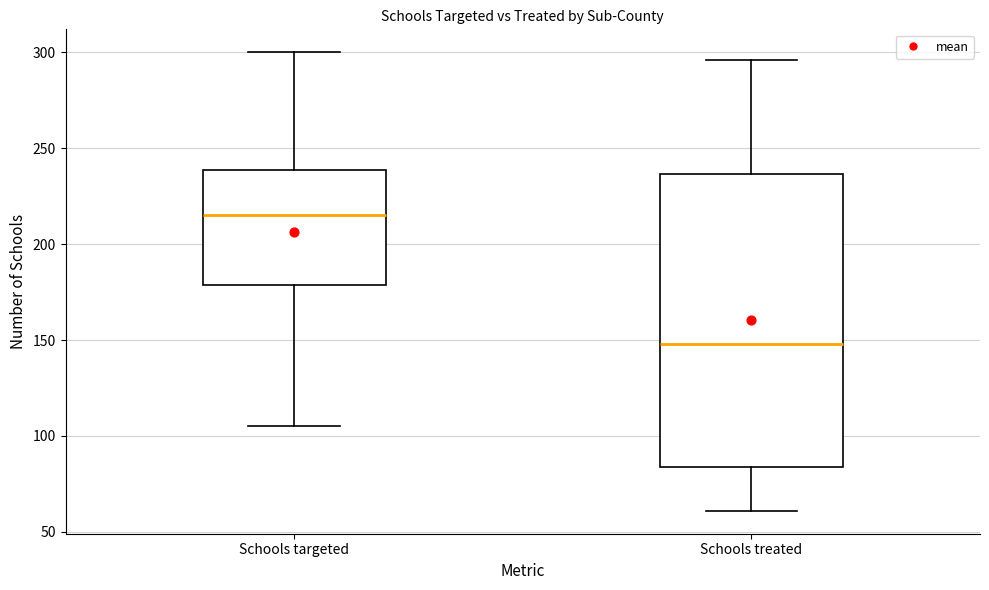

Which box is the tallest, from its lower edge to its upper edge?

Schools treated